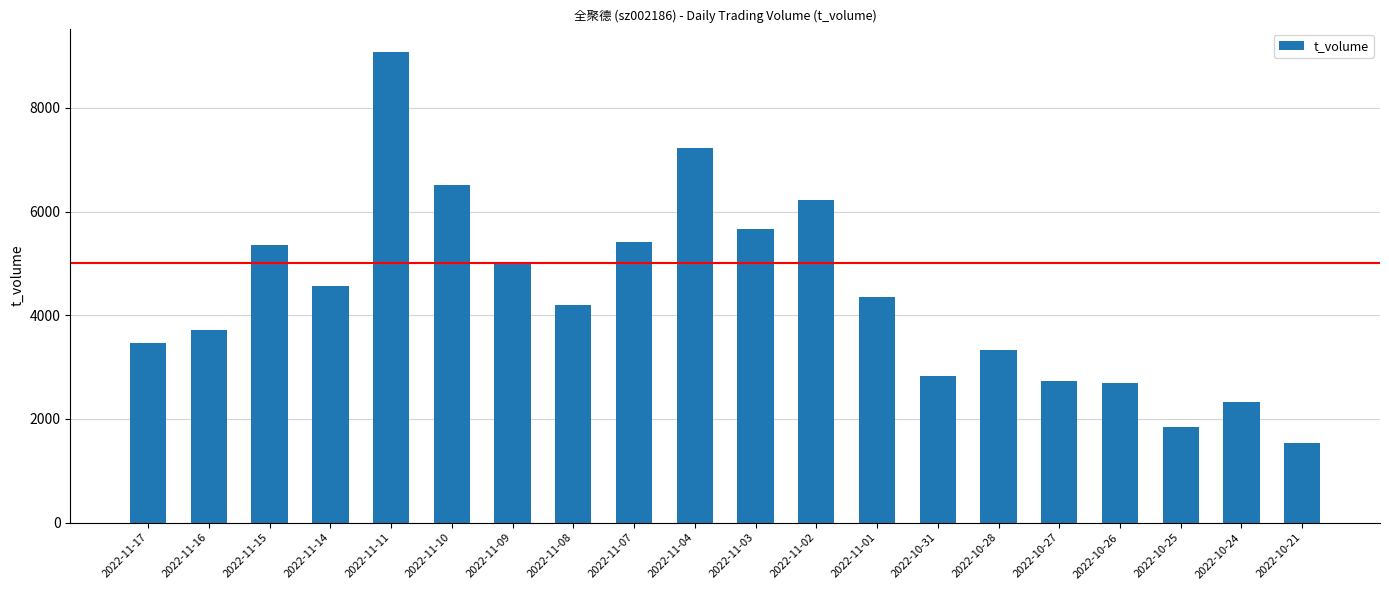

What is the difference between the values at 2022-11-01 and 2022-11-11?

4734